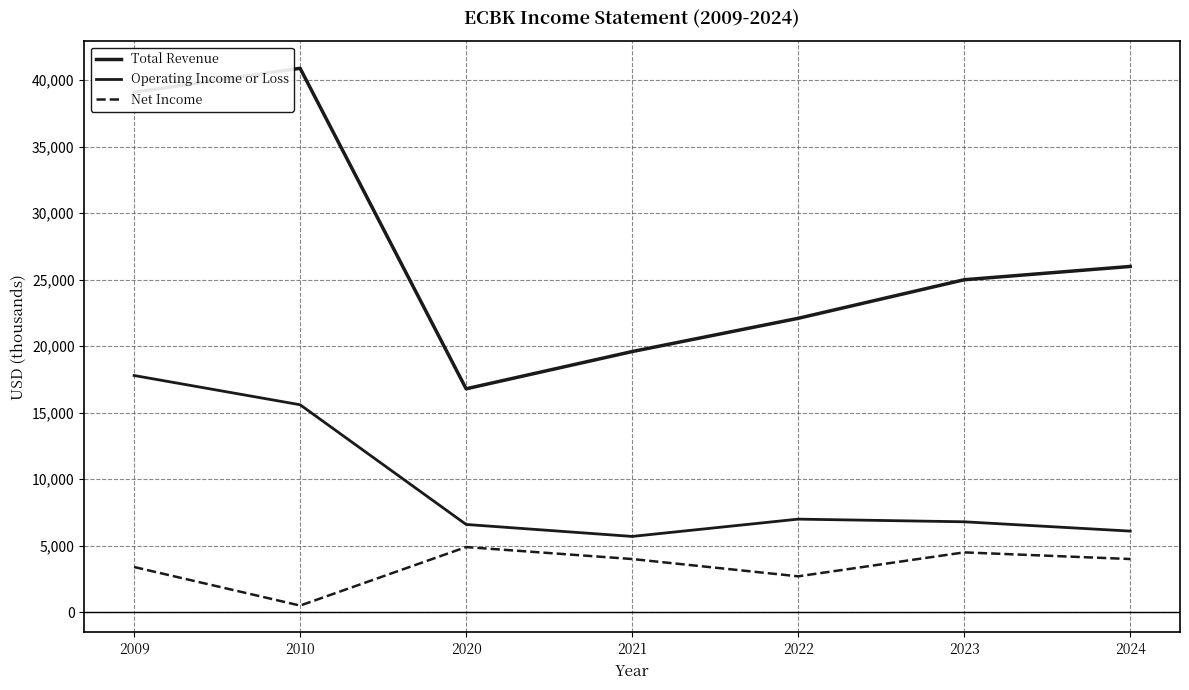

Is this an area chart (filled region under the line)?

No